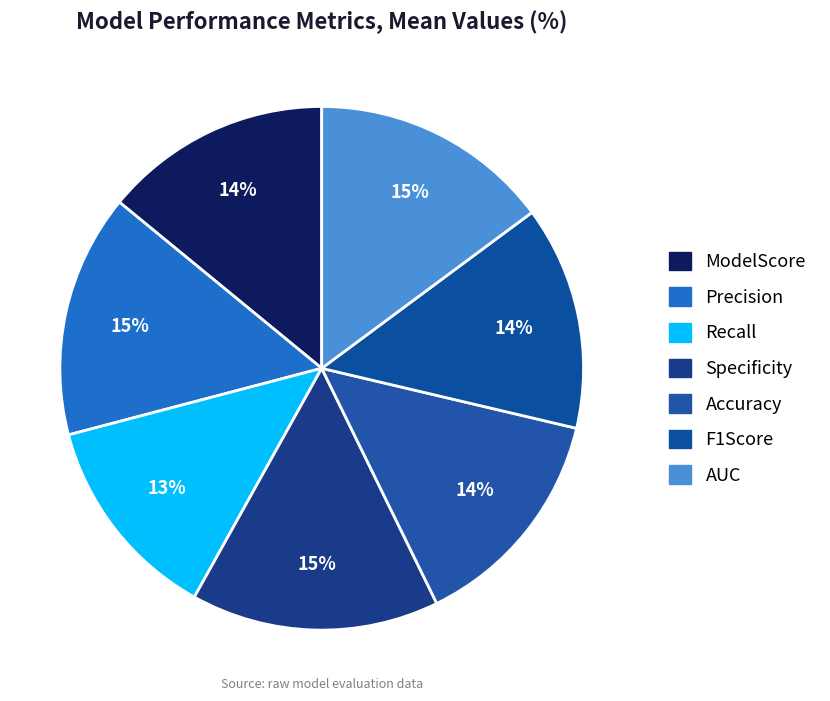

To the nearest percent, what percentage of the pie is Precision?

15%